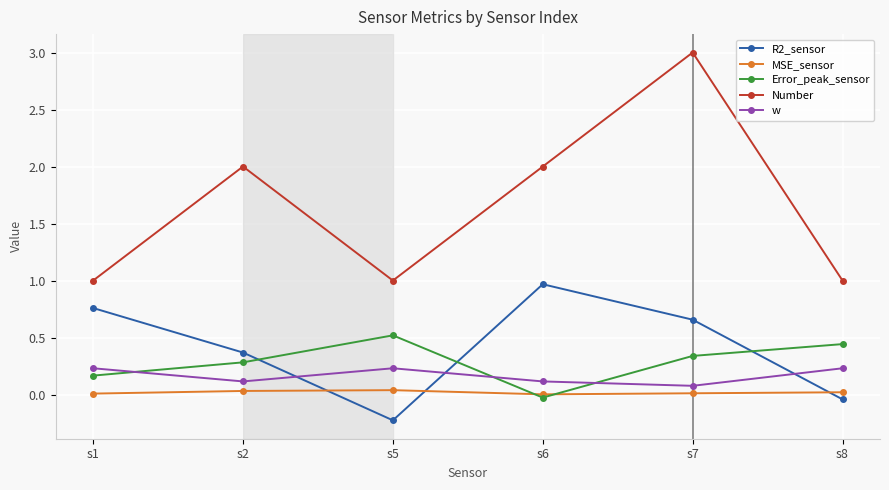

Between which two adjacent categories do w and R2_sensor first intersect?

s2 and s5